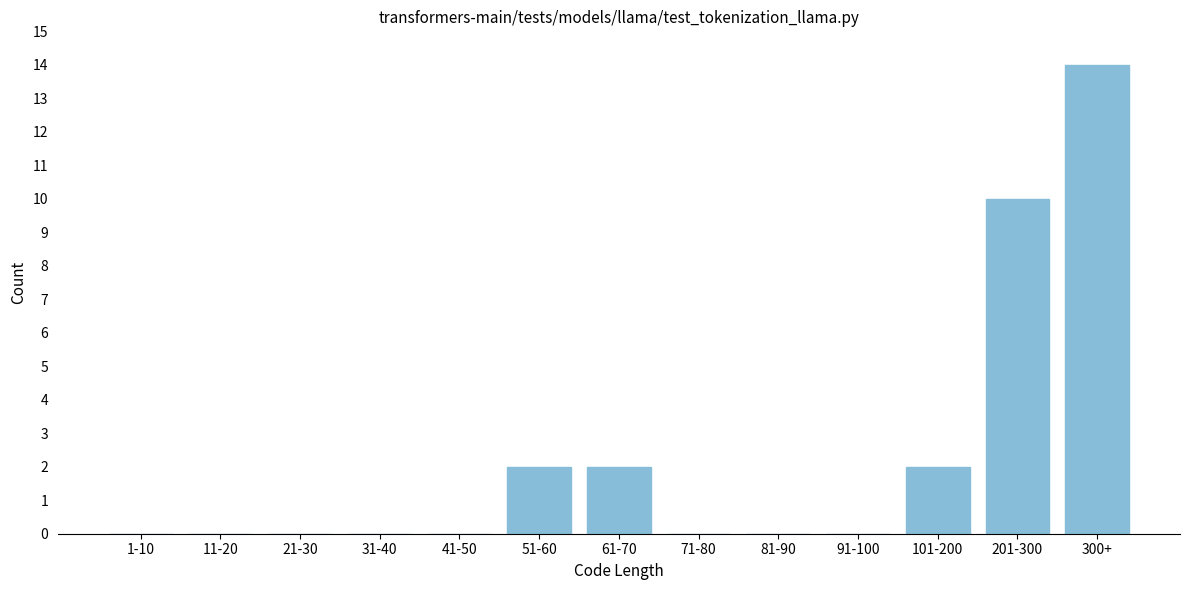

Reading right to left, list all the values displayed in this chart.

300+=14	201-300=10	101-200=2	91-100=0	81-90=0	71-80=0	61-70=2	51-60=2	41-50=0	31-40=0	21-30=0	11-20=0	1-10=0